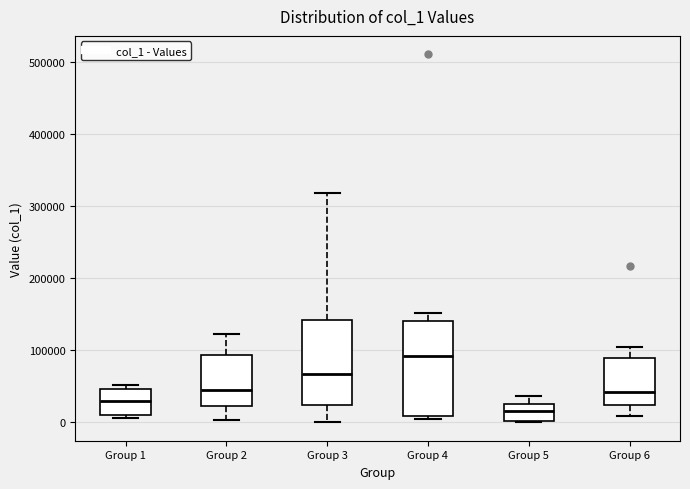

Where does the median line of the box for Group 2 sit on the y-axis? The values are not printed on the chart, so give them approximately, as read against the axis.

40000